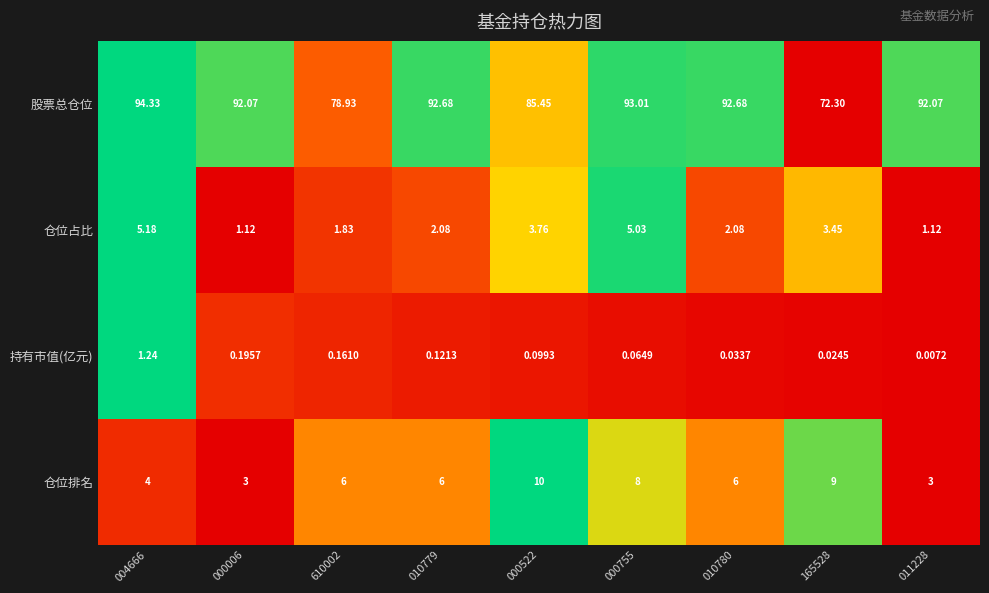

Is the value of 仓位占比 at 000522 greater than the value of 持有市值(亿元) at 004666?

Yes